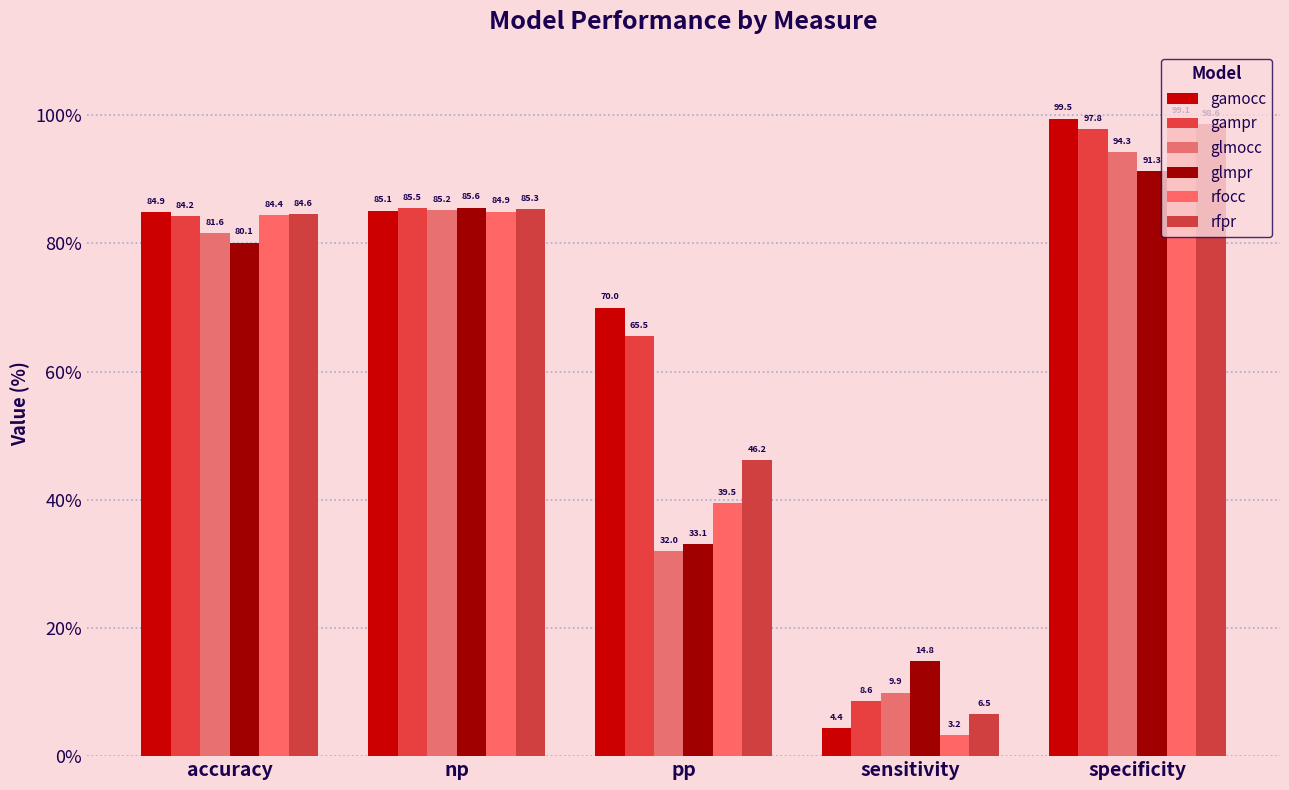

How many groups of bars are there?

5